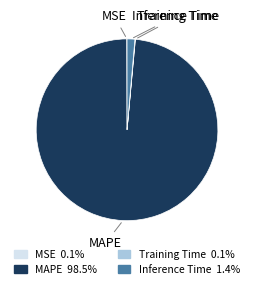

Is MAPE the majority of the pie?

Yes